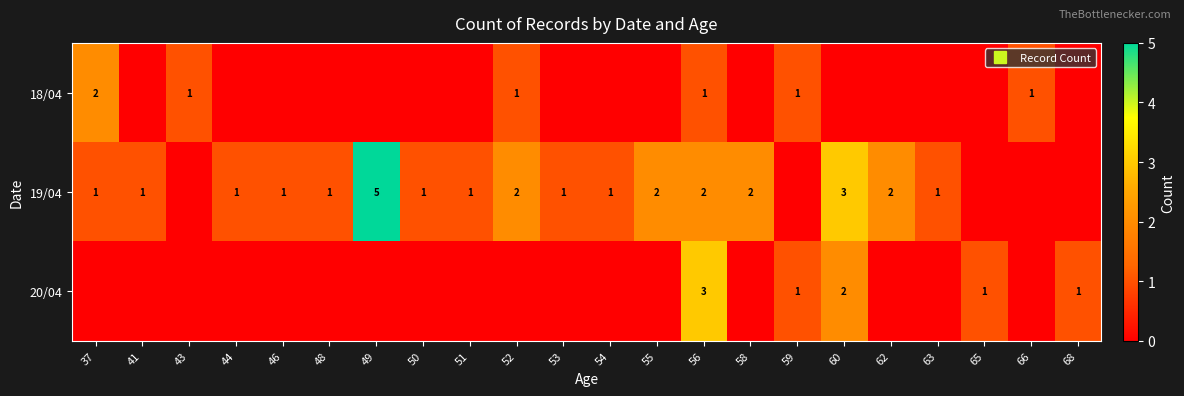

Between 49 and 52, which series saw the biggest shift?

19/04